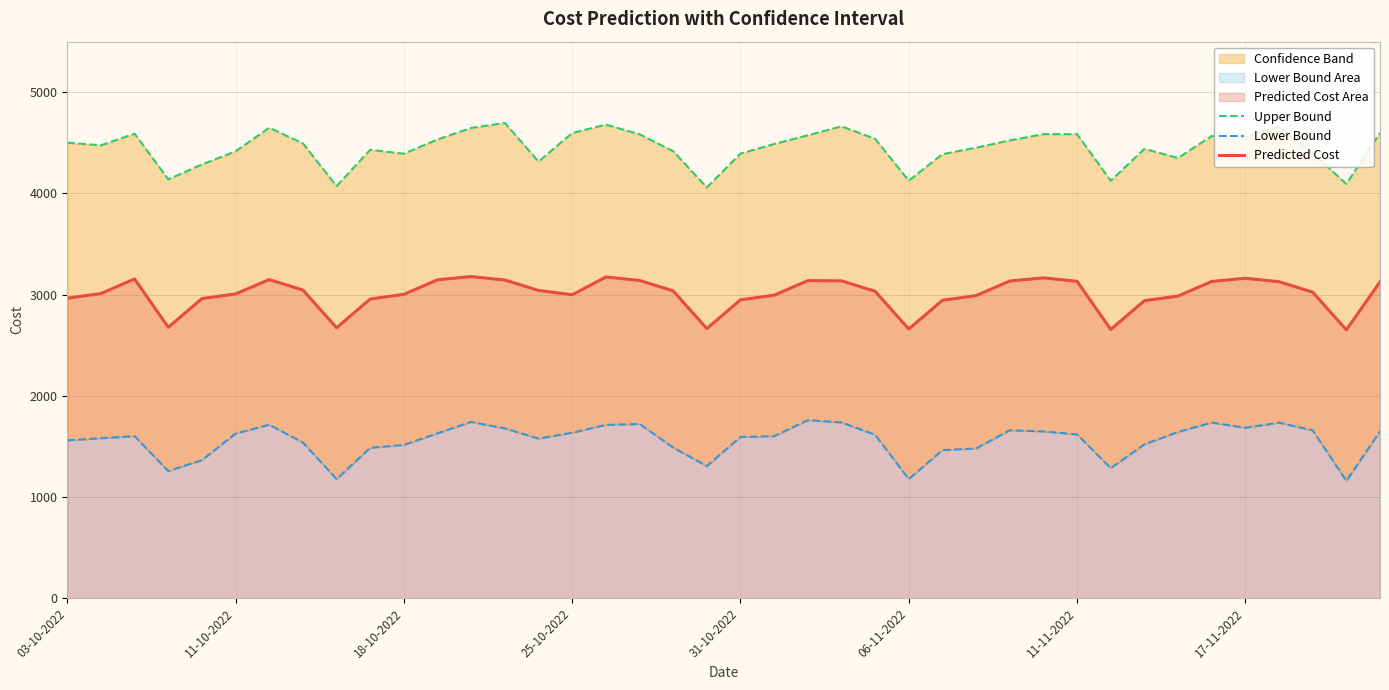

What is the difference between the maximum and minimum values in the Predicted Cost series?

526.4